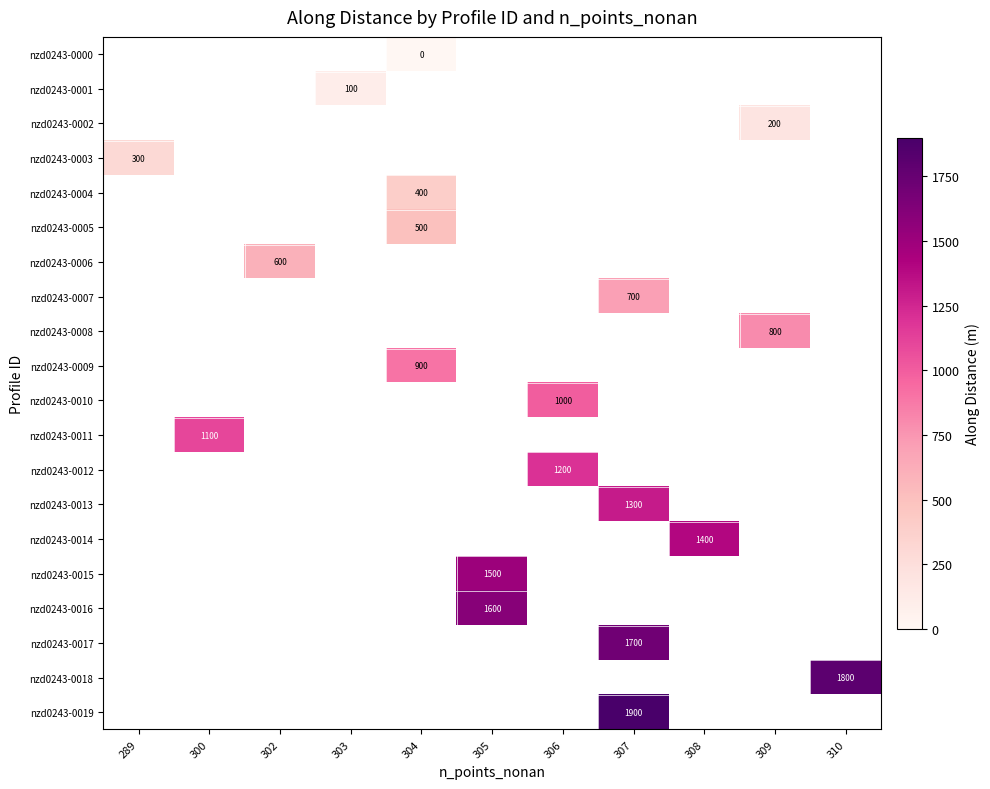

True or false: nzd0243-0007 has a value of 700 at 307.

True